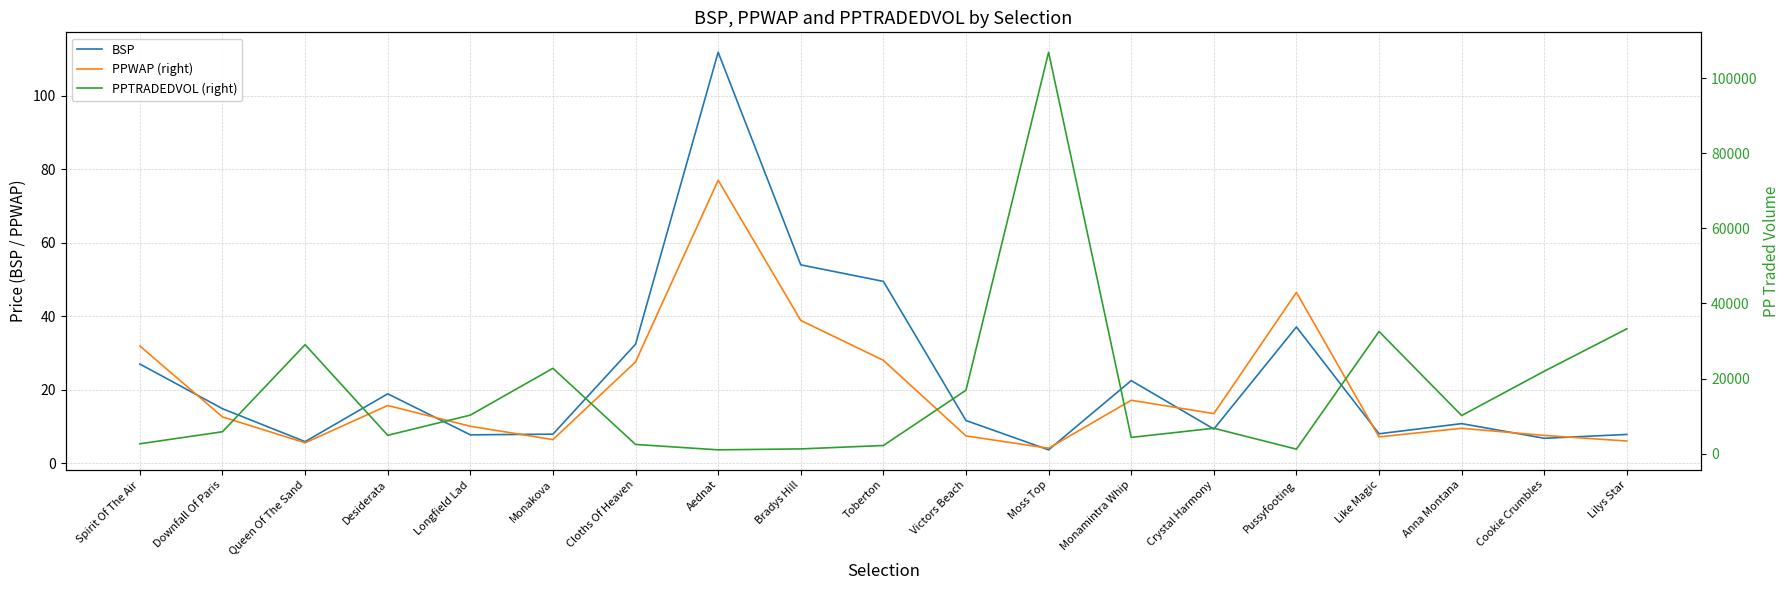

Reading right to left, extract all data points from this chart.

BSP: 7.8	6.8	10.8	8.0	37.1	9.3	22.5	3.7	11.6	49.5	54.0	111.9	32.4	7.9	7.7	18.9	5.9	14.8	27.0
PPWAP (right): 6.1	7.6	9.5	7.2	46.5	13.5	17.1	4.1	7.4	28.0	38.9	77.0	27.6	6.4	10.1	15.7	5.6	12.6	31.9
PPTRADEDVOL (right): 33260.1	21969.5	10176.4	32550.2	1227.7	6793.3	4359.4	106868.6	16917.4	2205.2	1295.9	1048.8	2482.0	22751.1	10289.4	4919.9	29041.1	5866.9	2657.8